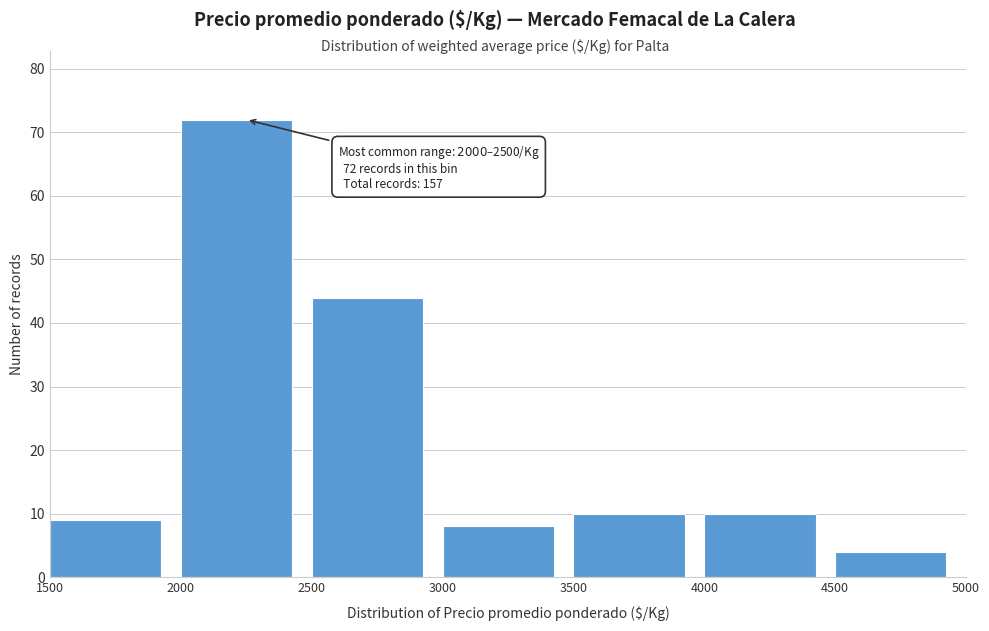

Which range on the x-axis has the tallest bar?

2000 to 2500